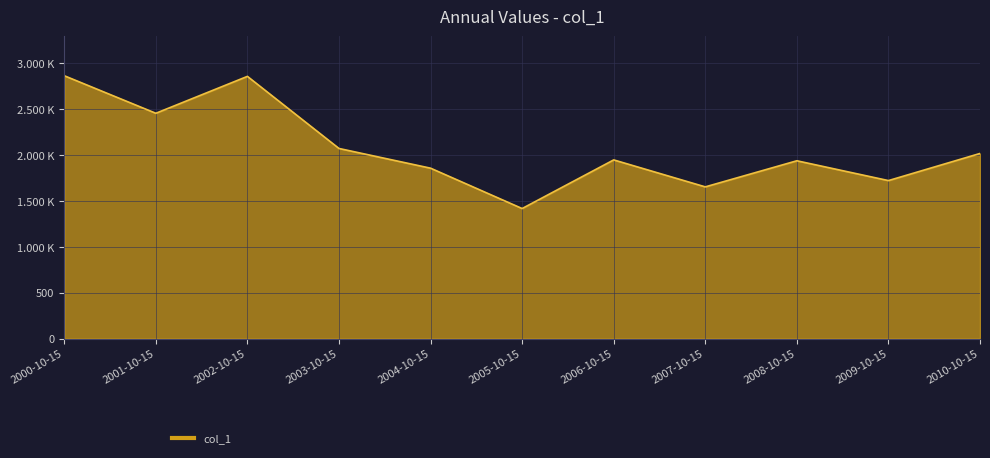

What is the maximum value shown in the chart?

2866.2